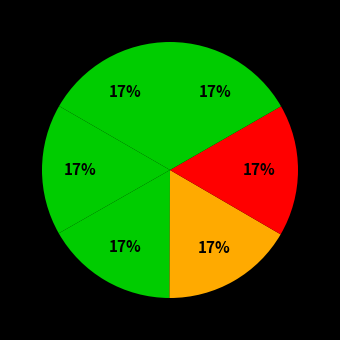

How many segments does this pie chart have?

6